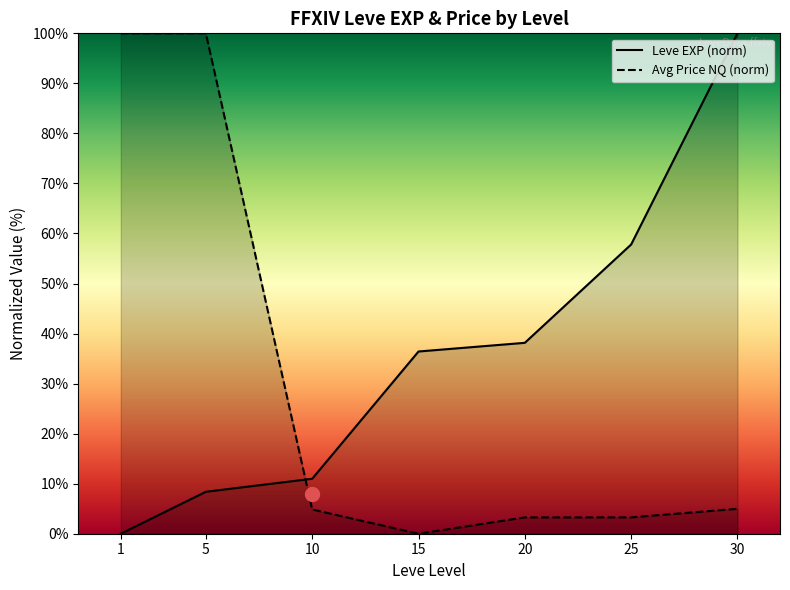

How many lines are shown in the chart?

2